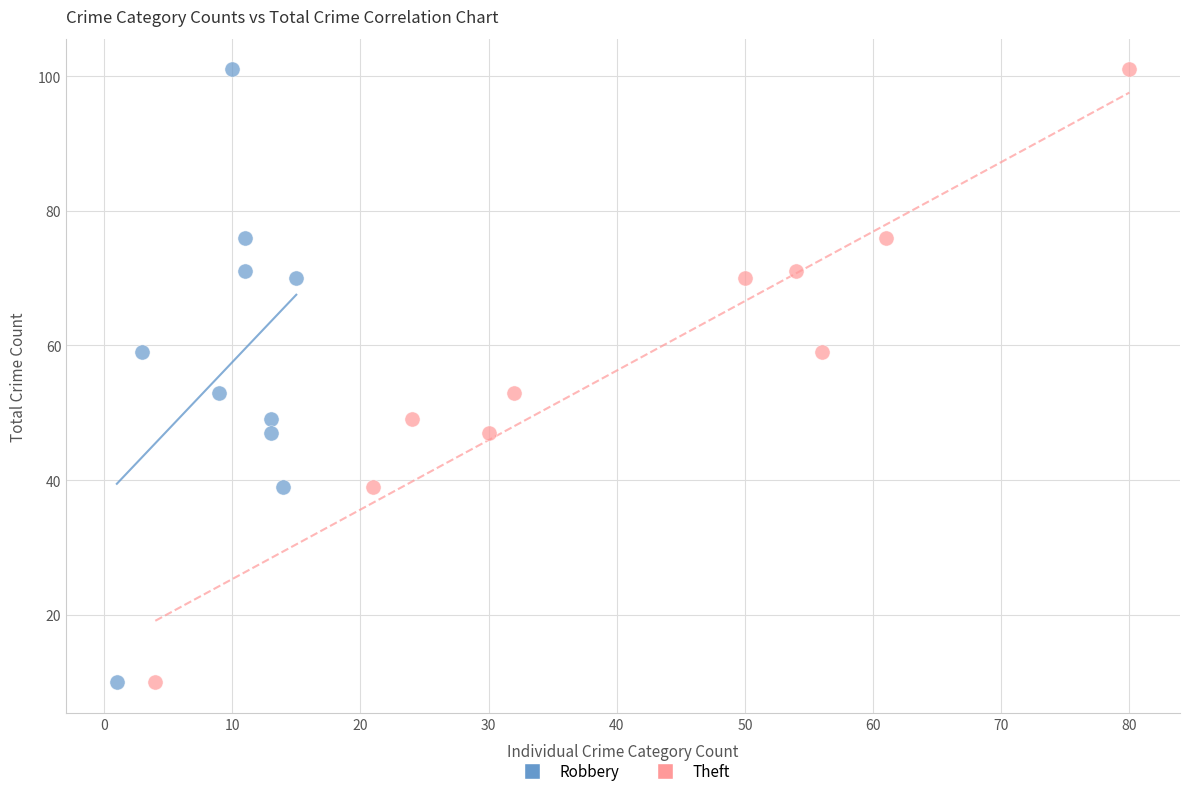

What are all the series names shown in the legend?

Robbery, Theft